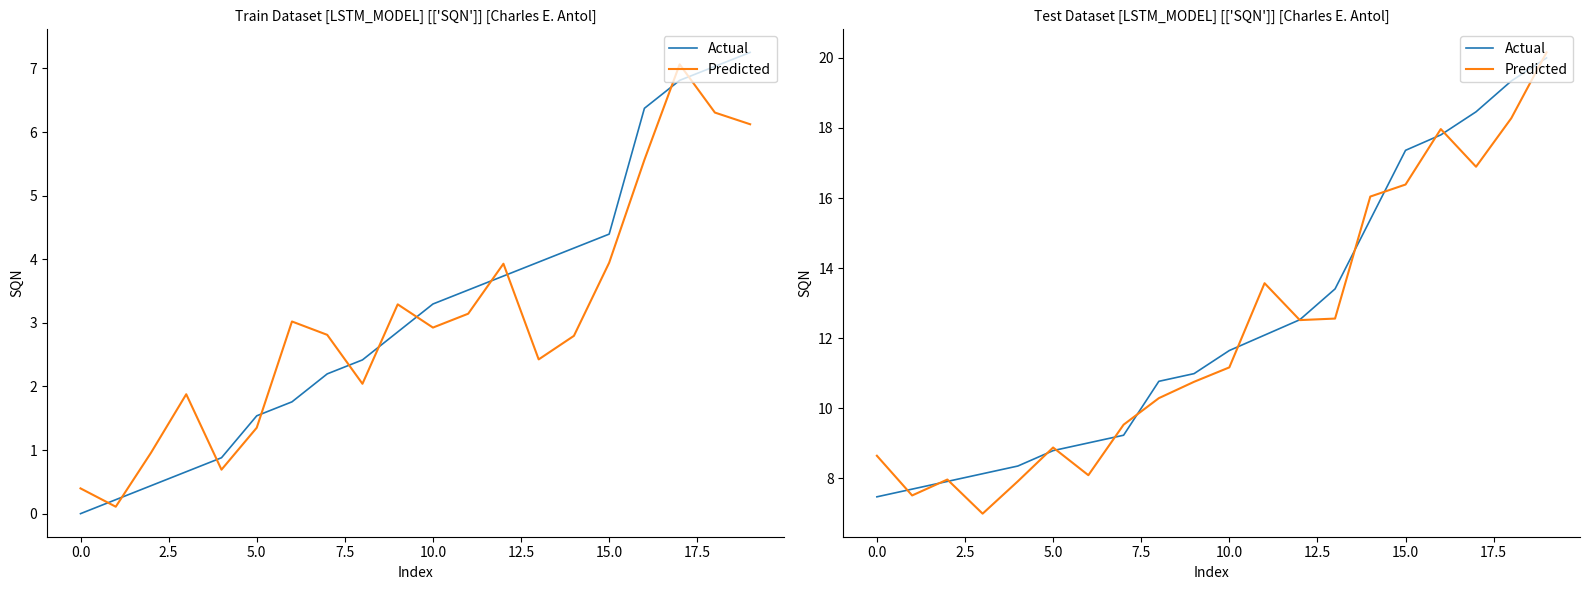

Which series has the largest range (max minus min)?

Predicted